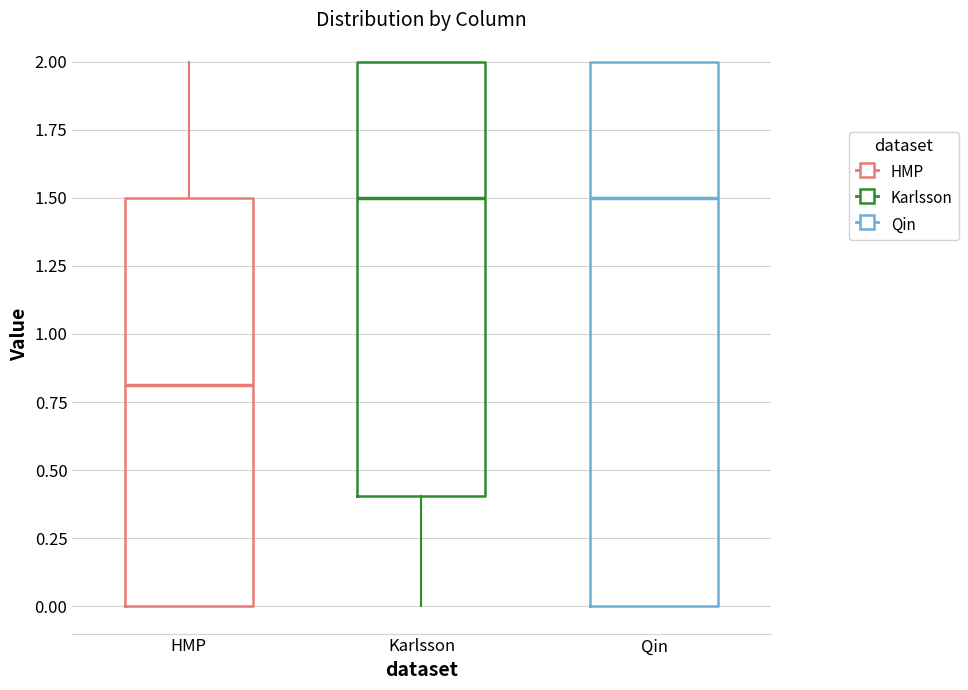

Which box's median line is the lowest?

HMP